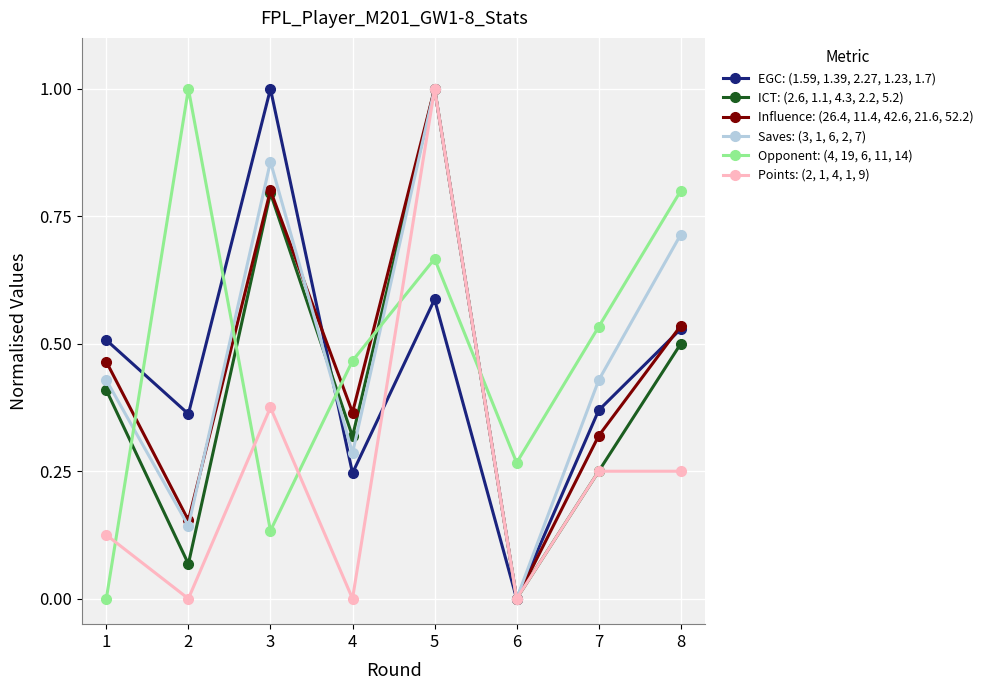

What is the value of the Opponent: (4, 19, 6, 11, 14) point at the 2nd from the left?

1.0